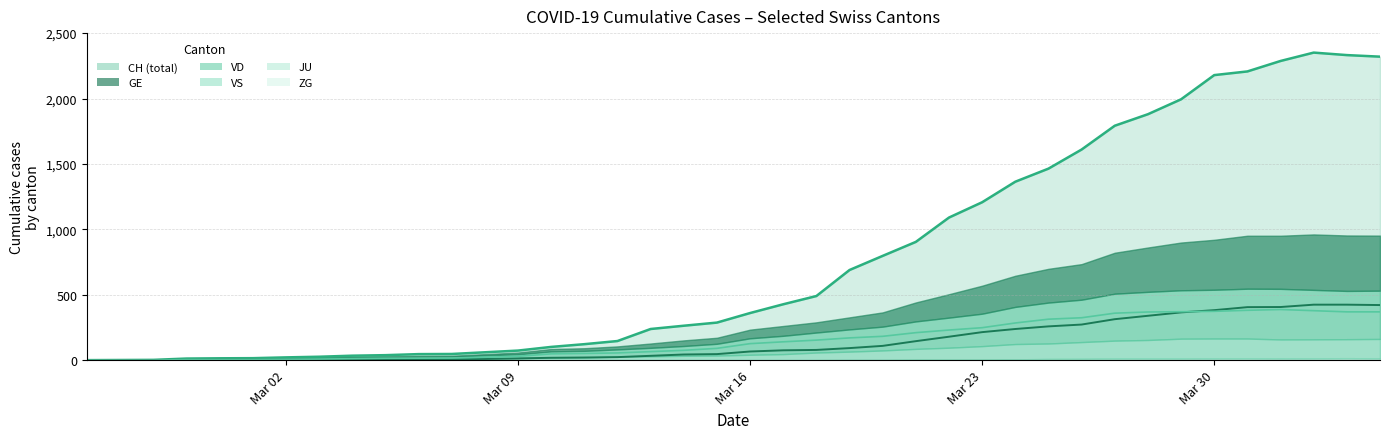

What is the greatest value displayed?

2351